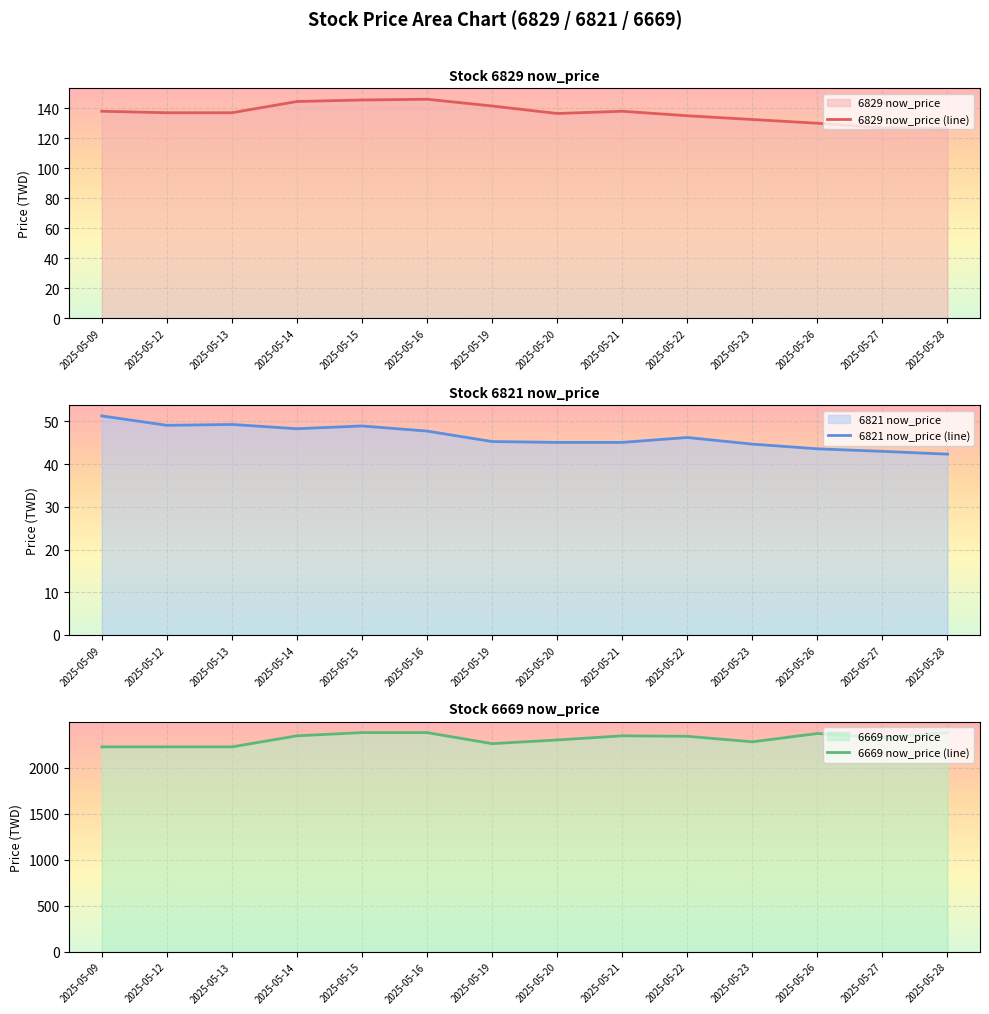

Reading right to left, list all the values displayed in this chart.

6829 now_price (line): 126.5	127.0	130.0	132.5	135.0	138.0	136.5	141.5	146.0	145.5	144.5	137.0	137.0	138.0
6821 now_price (line): 42.4	43.0	43.6	44.7	46.2	45.1	45.1	45.3	47.8	49.0	48.3	49.3	49.1	51.3
6669 now_price (line): 2380.0	2325.0	2370.0	2280.0	2340.0	2345.0	2300.0	2260.0	2380.0	2380.0	2345.0	2225.0	2225.0	2225.0